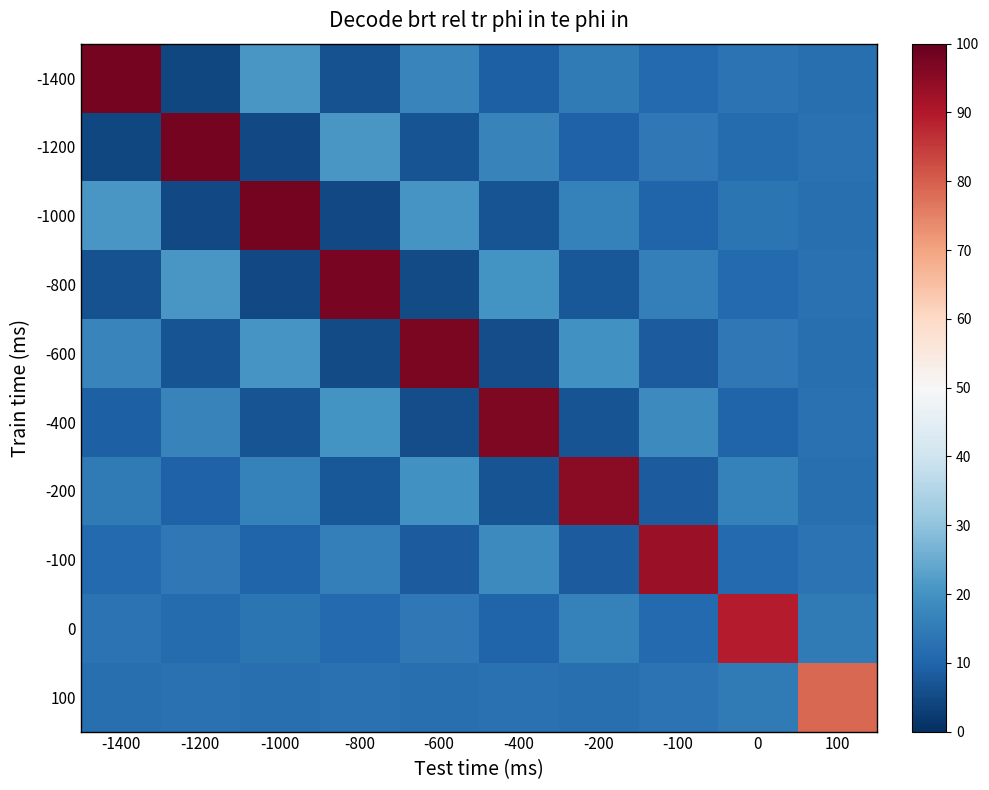

Reading right to left, transcribe all the data shown in this chart.

-1400: 100=-0.0	0=0.0	-100=-0.0	-200=0.0	-400=-0.0	-600=0.1	-800=-0.1	-1000=0.1	-1200=-0.1	-1400=1.0
-1200: 100=0.0	0=-0.0	-100=0.0	-200=-0.0	-400=0.1	-600=-0.1	-800=0.1	-1000=-0.1	-1200=1.0	-1400=-0.1
-1000: 100=-0.0	0=0.0	-100=-0.0	-200=0.0	-400=-0.1	-600=0.1	-800=-0.1	-1000=1.0	-1200=-0.1	-1400=0.1
-800: 100=0.0	0=-0.0	-100=0.0	-200=-0.1	-400=0.1	-600=-0.1	-800=1.0	-1000=-0.1	-1200=0.1	-1400=-0.1
-600: 100=-0.0	0=0.0	-100=-0.0	-200=0.1	-400=-0.1	-600=1.0	-800=-0.1	-1000=0.1	-1200=-0.1	-1400=0.1
-400: 100=0.0	0=-0.0	-100=0.1	-200=-0.1	-400=1.0	-600=-0.1	-800=0.1	-1000=-0.1	-1200=0.1	-1400=-0.0
-200: 100=-0.0	0=0.0	-100=-0.1	-200=1.0	-400=-0.1	-600=0.1	-800=-0.1	-1000=0.0	-1200=-0.0	-1400=0.0
-100: 100=0.0	0=-0.0	-100=1.0	-200=-0.1	-400=0.1	-600=-0.0	-800=0.0	-1000=-0.0	-1200=0.0	-1400=-0.0
0: 100=0.0	0=0.9	-100=-0.0	-200=0.0	-400=-0.0	-600=0.0	-800=-0.0	-1000=0.0	-1200=-0.0	-1400=0.0
100: 100=0.8	0=0.0	-100=0.0	-200=-0.0	-400=0.0	-600=-0.0	-800=0.0	-1000=-0.0	-1200=0.0	-1400=-0.0